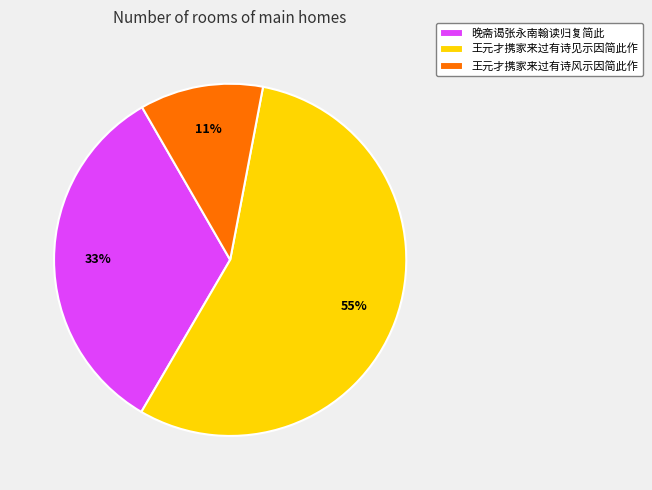

To the nearest percent, what is the difference between the largest and smallest slice percentages?

44%